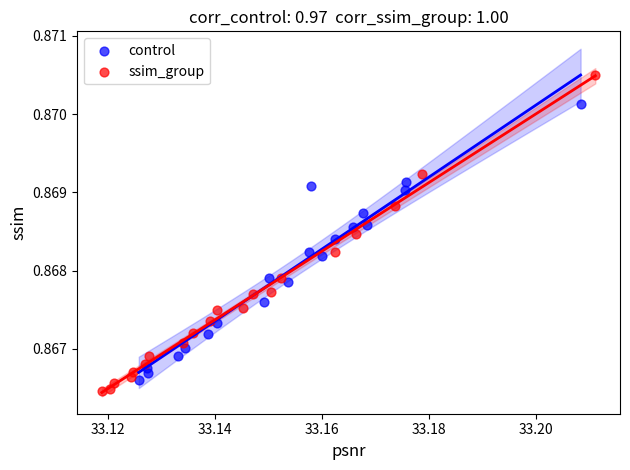

Which series reaches the maximum Y coordinate?

ssim_group